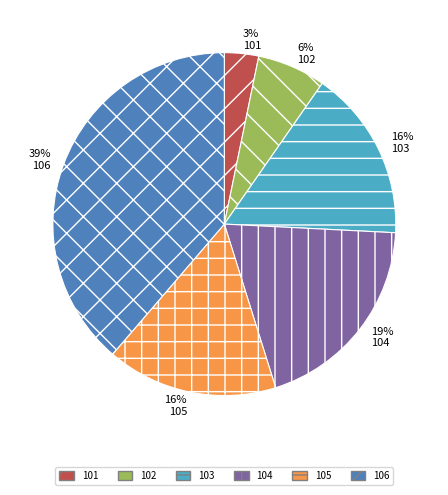

Count the number of slices in the pie.

6